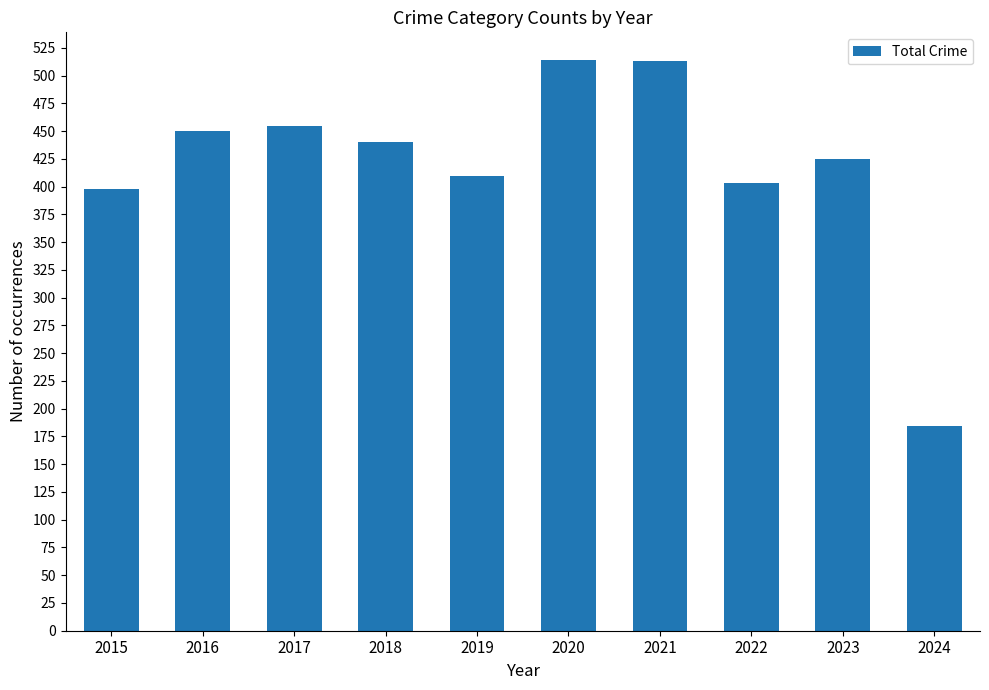

What is the maximum value shown in the chart?

514